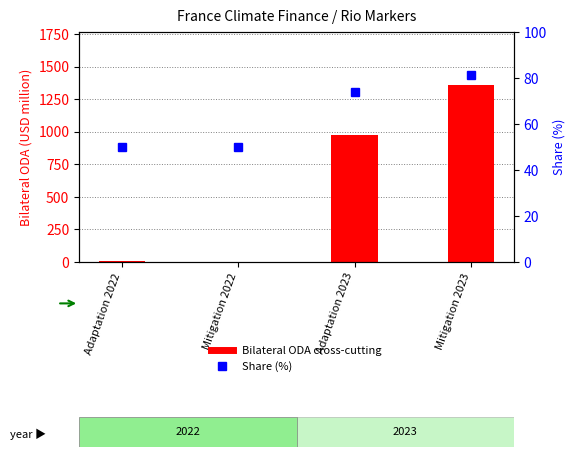

Does the chart contain any negative values?

No